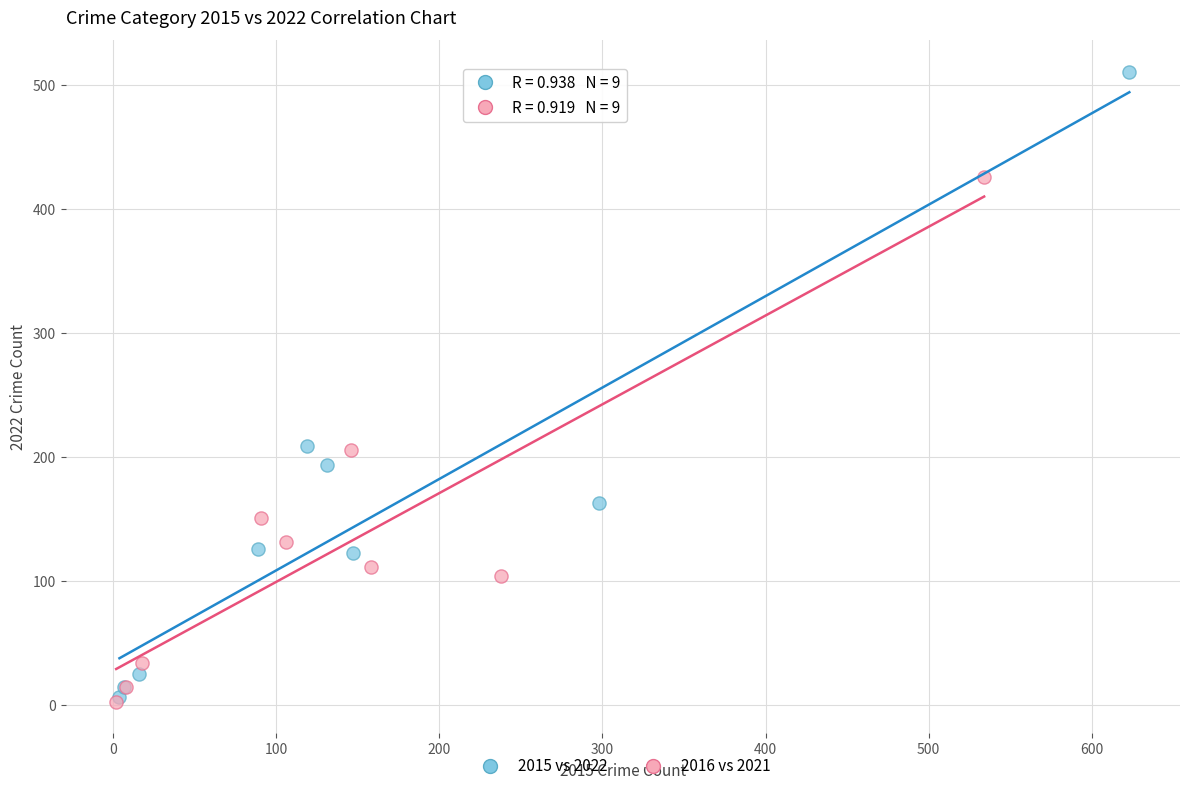

Which series reaches the maximum Y coordinate?

2015 vs 2022